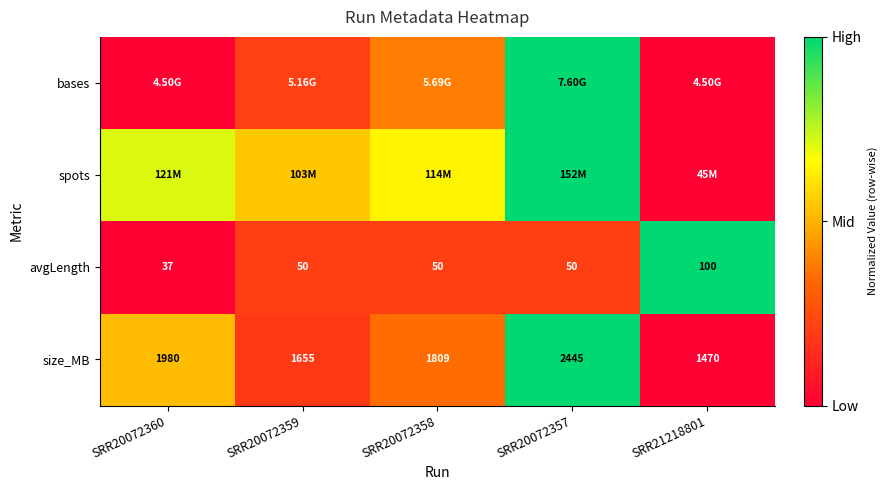

How many values in the size_MB series are below 1809?

2